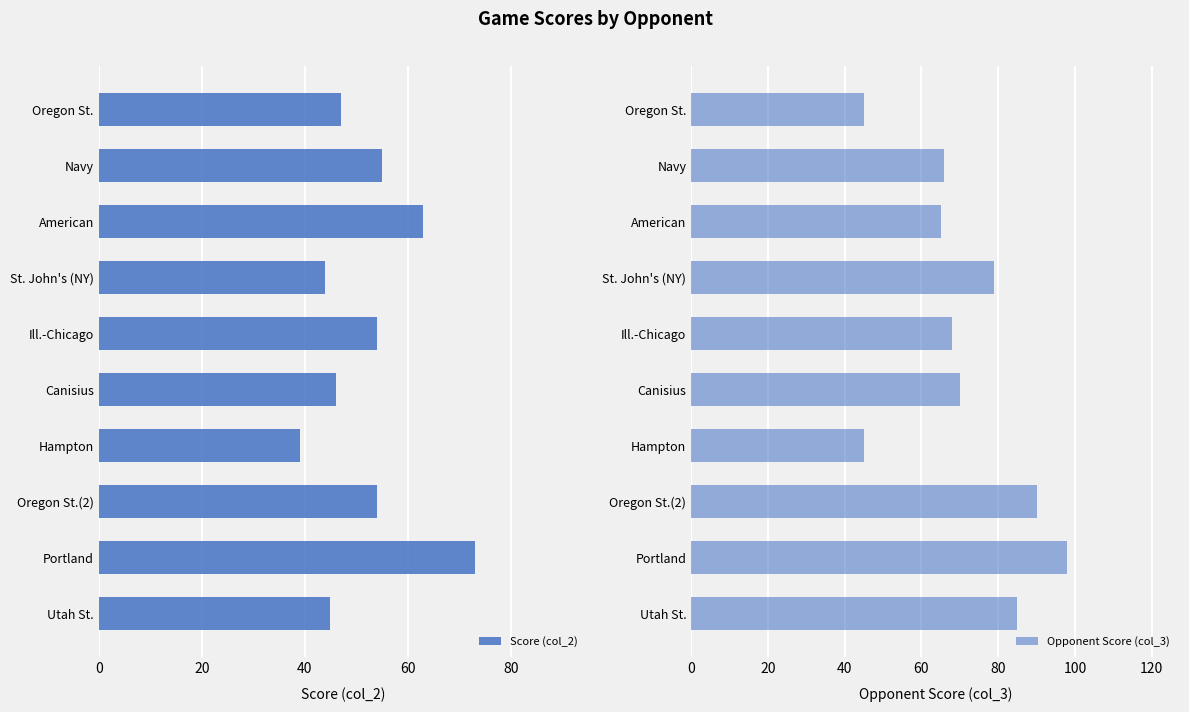

How many data points in Score (col_2) are less than 54?

5